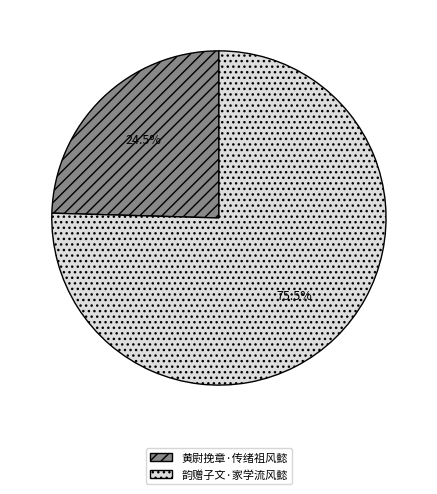

Which category has the smallest portion of the pie?

黄尉挽章·传绪祖风懿